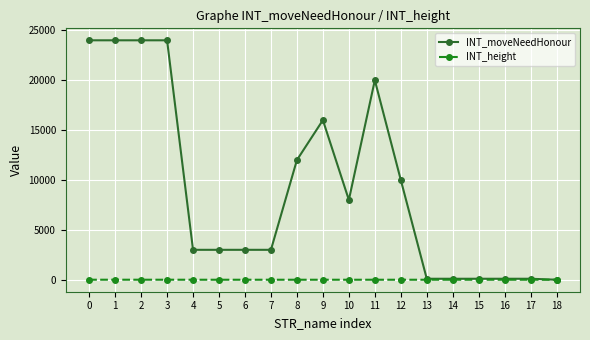

What is the sum of all INT_moveNeedHonour values?

174500